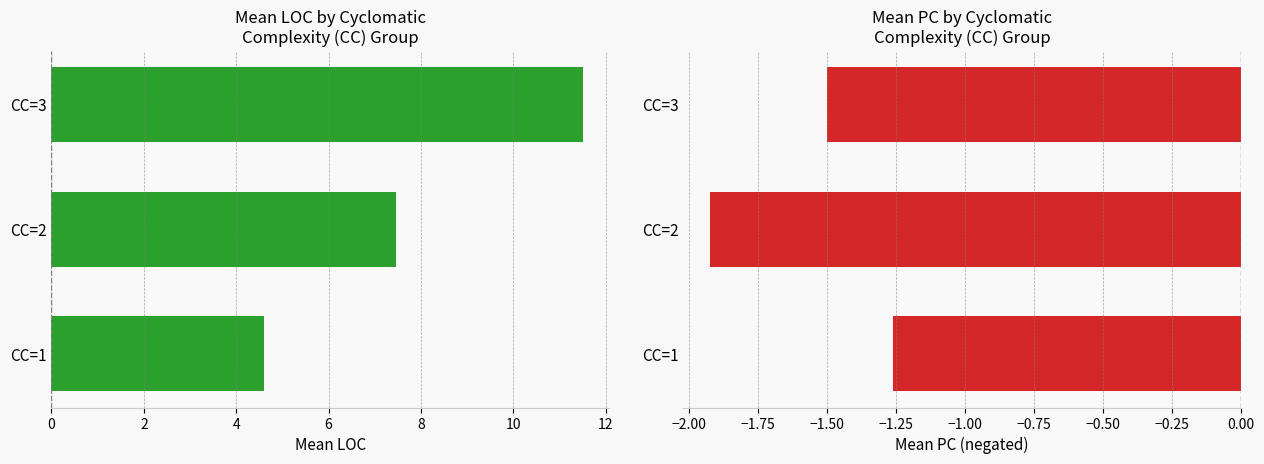

What is the difference between the maximum and minimum values in the PC series?

0.7